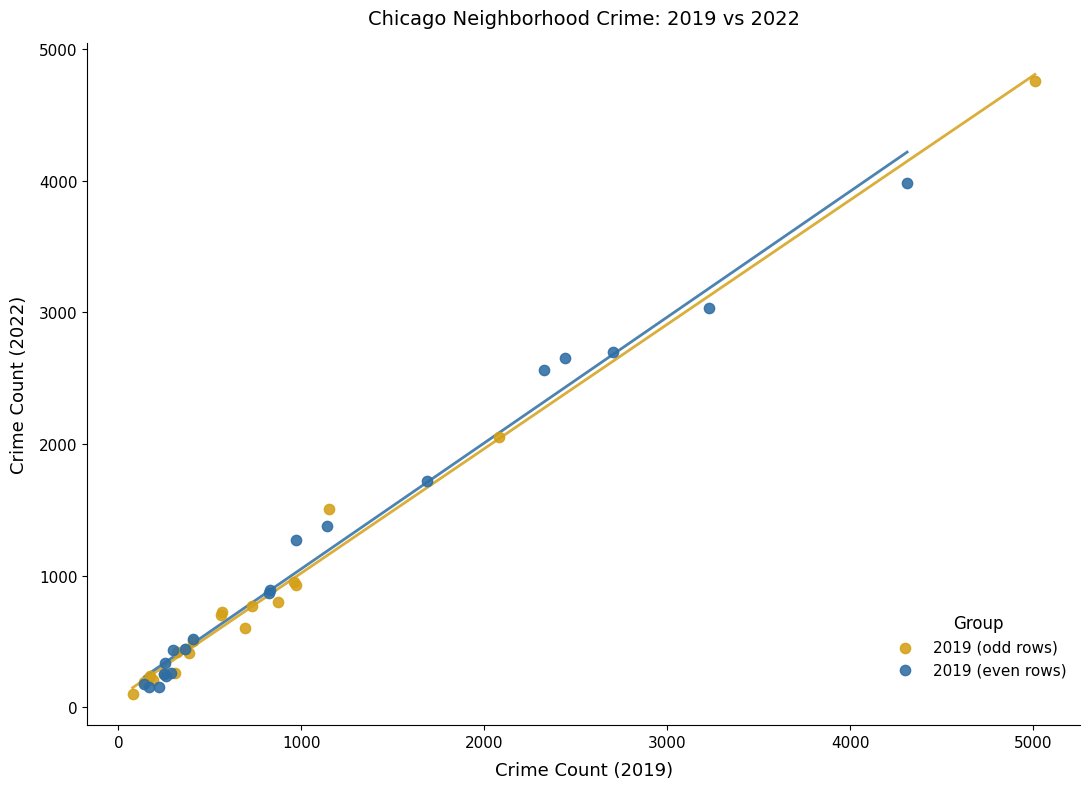

What are all the series names shown in the legend?

2019 (odd rows), 2019 (even rows)